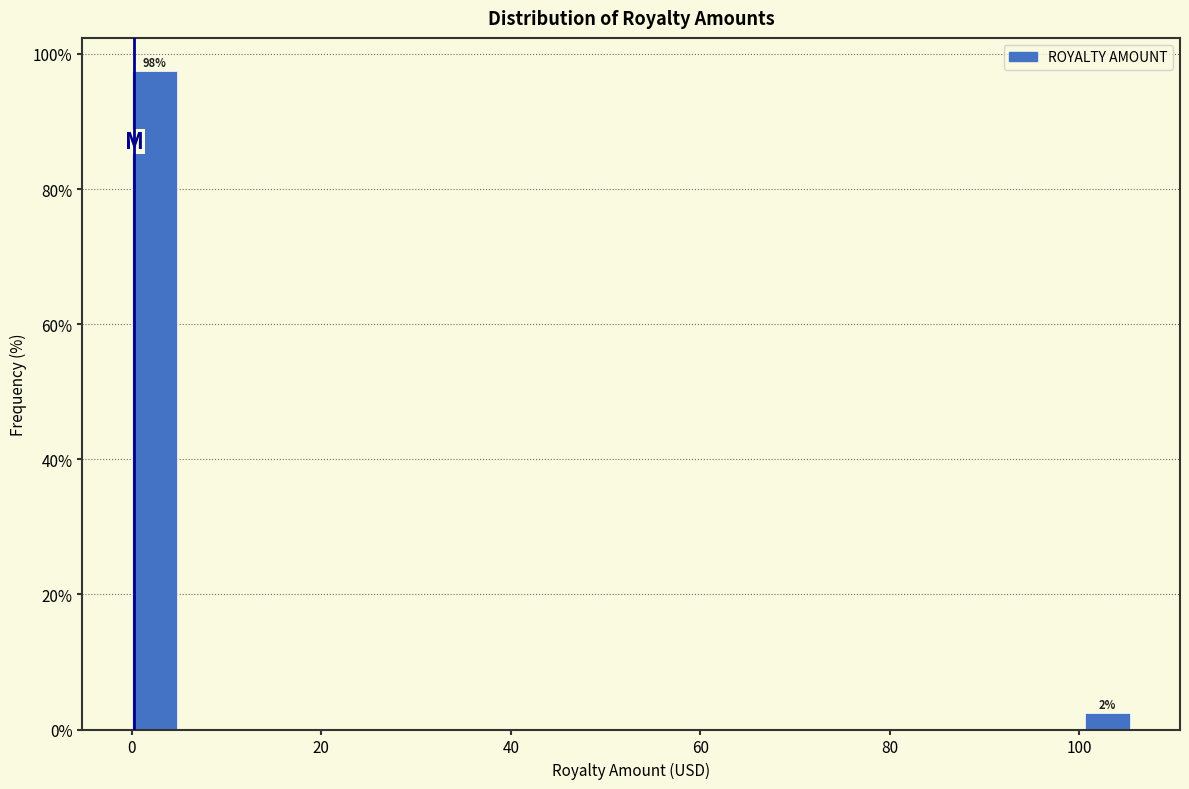

Around what value on the x-axis is the tallest bar? Give the approximate position of its centre, as read against the axis.

2